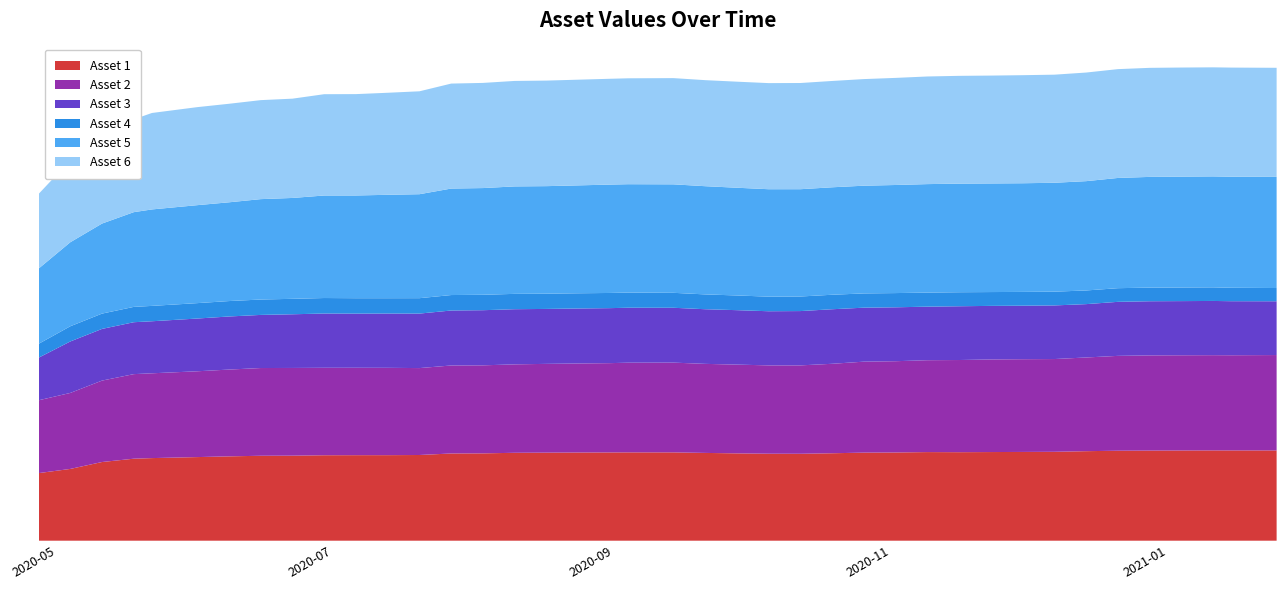

Reading left to right, extract all data points from this chart.

Asset 1: 2020-04-27=0.0	2020-05-04=0.0	2020-05-11=0.0	2020-05-18=0.0	2020-05-22=0.0	2020-06-01=0.0	2020-06-08=0.0	2020-06-15=0.0	2020-06-22=0.0	2020-06-29=0.0	2020-07-06=0.0	2020-07-13=0.0	2020-07-20=0.0	2020-07-27=0.0	2020-08-03=0.0	2020-08-10=0.0	2020-08-17=0.0	2020-08-24=0.0	2020-08-31=0.0	2020-09-04=0.0	2020-09-14=0.0	2020-09-21=0.0	2020-09-28=0.0	2020-10-05=0.0	2020-10-12=0.0	2020-10-19=0.0	2020-10-26=0.0	2020-11-02=0.0	2020-11-09=0.0	2020-11-16=0.0	2020-11-23=0.0	2020-11-30=0.0	2020-12-07=0.0	2020-12-14=0.0	2020-12-21=0.0	2020-12-28=0.0	2021-01-04=0.0	2021-01-11=0.0	2021-01-15=0.0	2021-01-25=0.0
Asset 2: 2020-04-27=0.0	2020-05-04=0.0	2020-05-11=0.0	2020-05-18=0.0	2020-05-22=0.0	2020-06-01=0.0	2020-06-08=0.0	2020-06-15=0.0	2020-06-22=0.0	2020-06-29=0.0	2020-07-06=0.0	2020-07-13=0.0	2020-07-20=0.0	2020-07-27=0.0	2020-08-03=0.0	2020-08-10=0.0	2020-08-17=0.0	2020-08-24=0.0	2020-08-31=0.0	2020-09-04=0.0	2020-09-14=0.0	2020-09-21=0.0	2020-09-28=0.0	2020-10-05=0.0	2020-10-12=0.0	2020-10-19=0.0	2020-10-26=0.0	2020-11-02=0.0	2020-11-09=0.0	2020-11-16=0.0	2020-11-23=0.0	2020-11-30=0.0	2020-12-07=0.0	2020-12-14=0.0	2020-12-21=0.0	2020-12-28=0.0	2021-01-04=0.0	2021-01-11=0.0	2021-01-15=0.0	2021-01-25=0.0
Asset 3: 2020-04-27=0.0	2020-05-04=0.0	2020-05-11=0.0	2020-05-18=0.0	2020-05-22=0.0	2020-06-01=0.0	2020-06-08=0.0	2020-06-15=0.0	2020-06-22=0.0	2020-06-29=0.0	2020-07-06=0.0	2020-07-13=0.0	2020-07-20=0.0	2020-07-27=0.0	2020-08-03=0.0	2020-08-10=0.0	2020-08-17=0.0	2020-08-24=0.0	2020-08-31=0.0	2020-09-04=0.0	2020-09-14=0.0	2020-09-21=0.0	2020-09-28=0.0	2020-10-05=0.0	2020-10-12=0.0	2020-10-19=0.0	2020-10-26=0.0	2020-11-02=0.0	2020-11-09=0.0	2020-11-16=0.0	2020-11-23=0.0	2020-11-30=0.0	2020-12-07=0.0	2020-12-14=0.0	2020-12-21=0.0	2020-12-28=0.0	2021-01-04=0.0	2021-01-11=0.0	2021-01-15=0.0	2021-01-25=0.0
Asset 4: 2020-04-27=0.0	2020-05-04=0.0	2020-05-11=0.0	2020-05-18=0.0	2020-05-22=0.0	2020-06-01=0.0	2020-06-08=0.0	2020-06-15=0.0	2020-06-22=0.0	2020-06-29=0.0	2020-07-06=0.0	2020-07-13=0.0	2020-07-20=0.0	2020-07-27=0.0	2020-08-03=0.0	2020-08-10=0.0	2020-08-17=0.0	2020-08-24=0.0	2020-08-31=0.0	2020-09-04=0.0	2020-09-14=0.0	2020-09-21=0.0	2020-09-28=0.0	2020-10-05=0.0	2020-10-12=0.0	2020-10-19=0.0	2020-10-26=0.0	2020-11-02=0.0	2020-11-09=0.0	2020-11-16=0.0	2020-11-23=0.0	2020-11-30=0.0	2020-12-07=0.0	2020-12-14=0.0	2020-12-21=0.0	2020-12-28=0.0	2021-01-04=0.0	2021-01-11=0.0	2021-01-15=0.0	2021-01-25=0.0
Asset 5: 2020-04-27=0.0	2020-05-04=0.0	2020-05-11=0.0	2020-05-18=0.0	2020-05-22=0.0	2020-06-01=0.0	2020-06-08=0.0	2020-06-15=0.0	2020-06-22=0.0	2020-06-29=0.0	2020-07-06=0.0	2020-07-13=0.0	2020-07-20=0.1	2020-07-27=0.1	2020-08-03=0.1	2020-08-10=0.1	2020-08-17=0.1	2020-08-24=0.1	2020-08-31=0.1	2020-09-04=0.1	2020-09-14=0.1	2020-09-21=0.1	2020-09-28=0.1	2020-10-05=0.1	2020-10-12=0.1	2020-10-19=0.1	2020-10-26=0.1	2020-11-02=0.1	2020-11-09=0.1	2020-11-16=0.1	2020-11-23=0.1	2020-11-30=0.1	2020-12-07=0.1	2020-12-14=0.1	2020-12-21=0.1	2020-12-28=0.1	2021-01-04=0.1	2021-01-11=0.1	2021-01-15=0.1	2021-01-25=0.1
Asset 6: 2020-04-27=0.0	2020-05-04=0.0	2020-05-11=0.0	2020-05-18=0.0	2020-05-22=0.0	2020-06-01=0.0	2020-06-08=0.0	2020-06-15=0.0	2020-06-22=0.0	2020-06-29=0.0	2020-07-06=0.0	2020-07-13=0.0	2020-07-20=0.0	2020-07-27=0.1	2020-08-03=0.1	2020-08-10=0.1	2020-08-17=0.1	2020-08-24=0.1	2020-08-31=0.1	2020-09-04=0.1	2020-09-14=0.1	2020-09-21=0.1	2020-09-28=0.1	2020-10-05=0.1	2020-10-12=0.1	2020-10-19=0.1	2020-10-26=0.1	2020-11-02=0.1	2020-11-09=0.1	2020-11-16=0.1	2020-11-23=0.1	2020-11-30=0.1	2020-12-07=0.1	2020-12-14=0.1	2020-12-21=0.1	2020-12-28=0.1	2021-01-04=0.1	2021-01-11=0.1	2021-01-15=0.1	2021-01-25=0.1